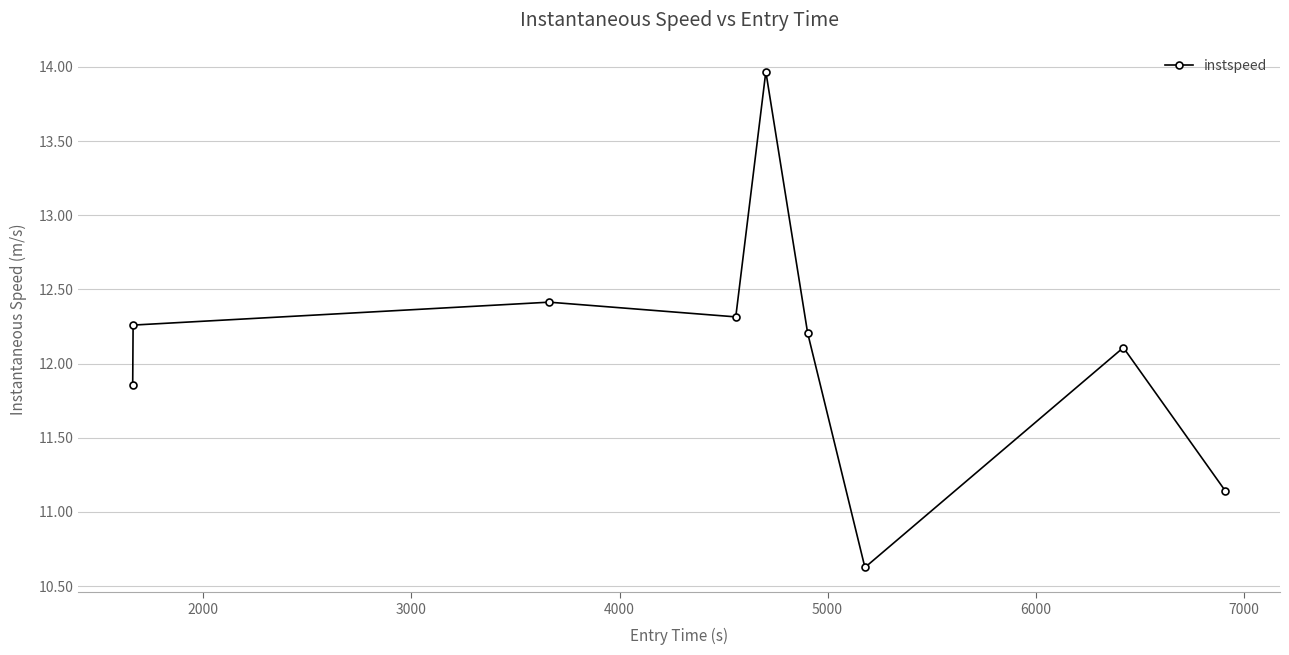

How many values exceed 12?

6